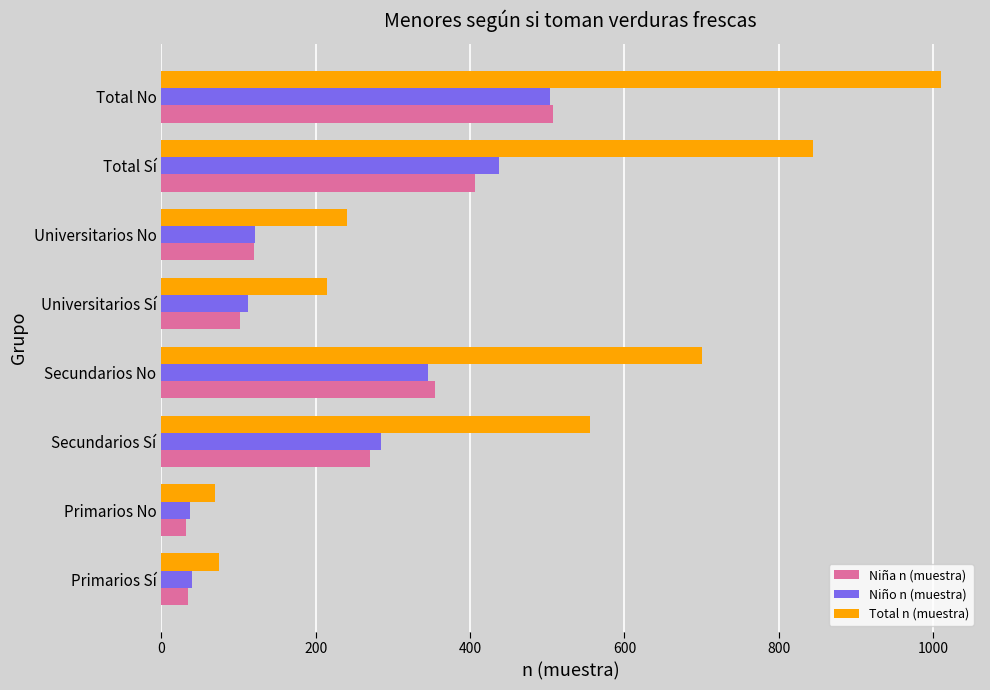

What is the minimum value shown in the chart?

32